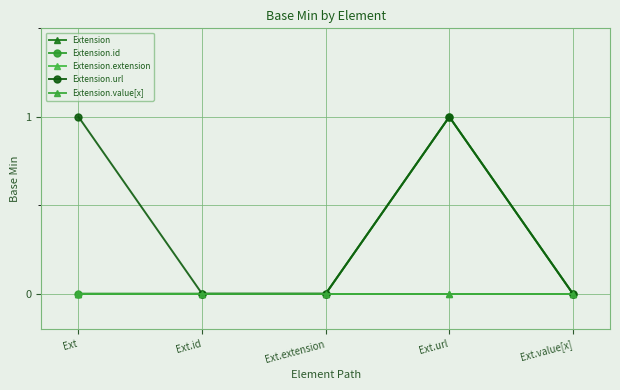

Which series has the largest total across all categories?

Extension.url